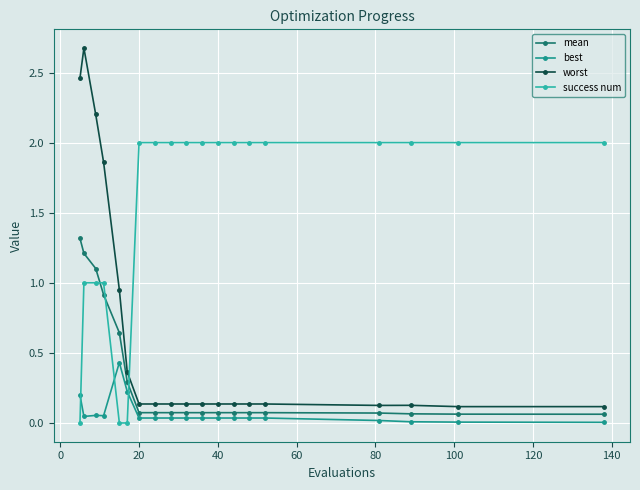

Does the chart display data point markers on the line(s)?

Yes